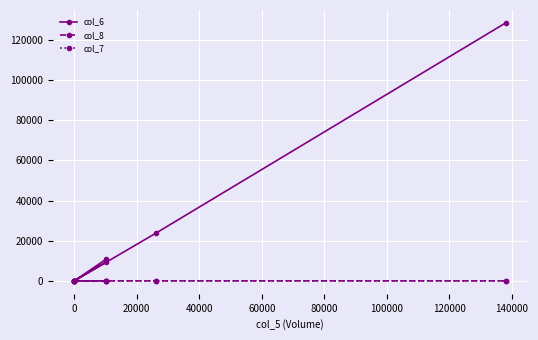

True or false: col_8 and col_6 intersect in this chart.

False